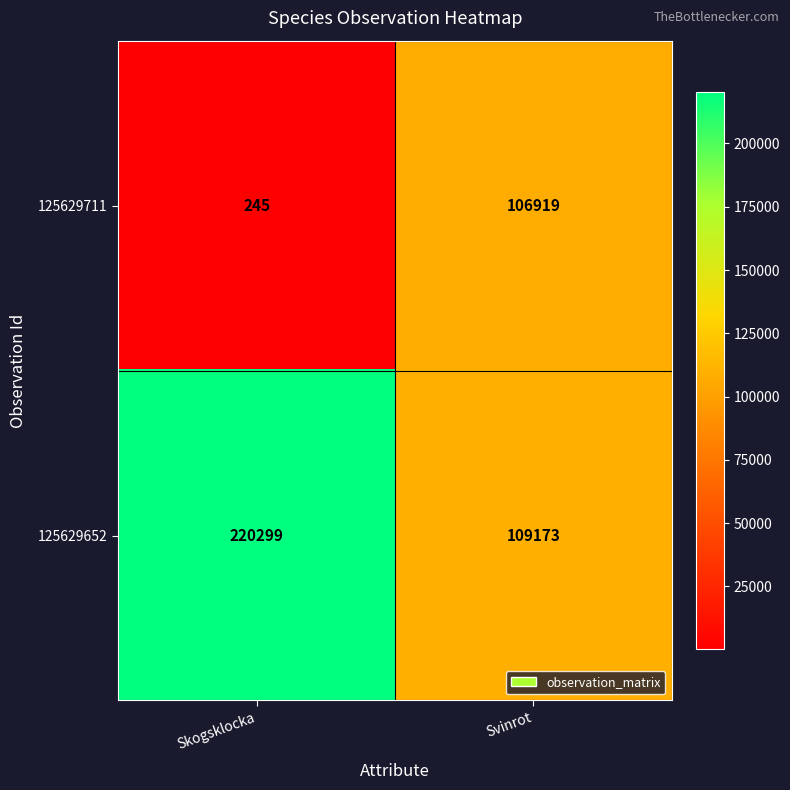

At Skogsklocka, list the series in order from largest to smallest.

125629652, 125629711